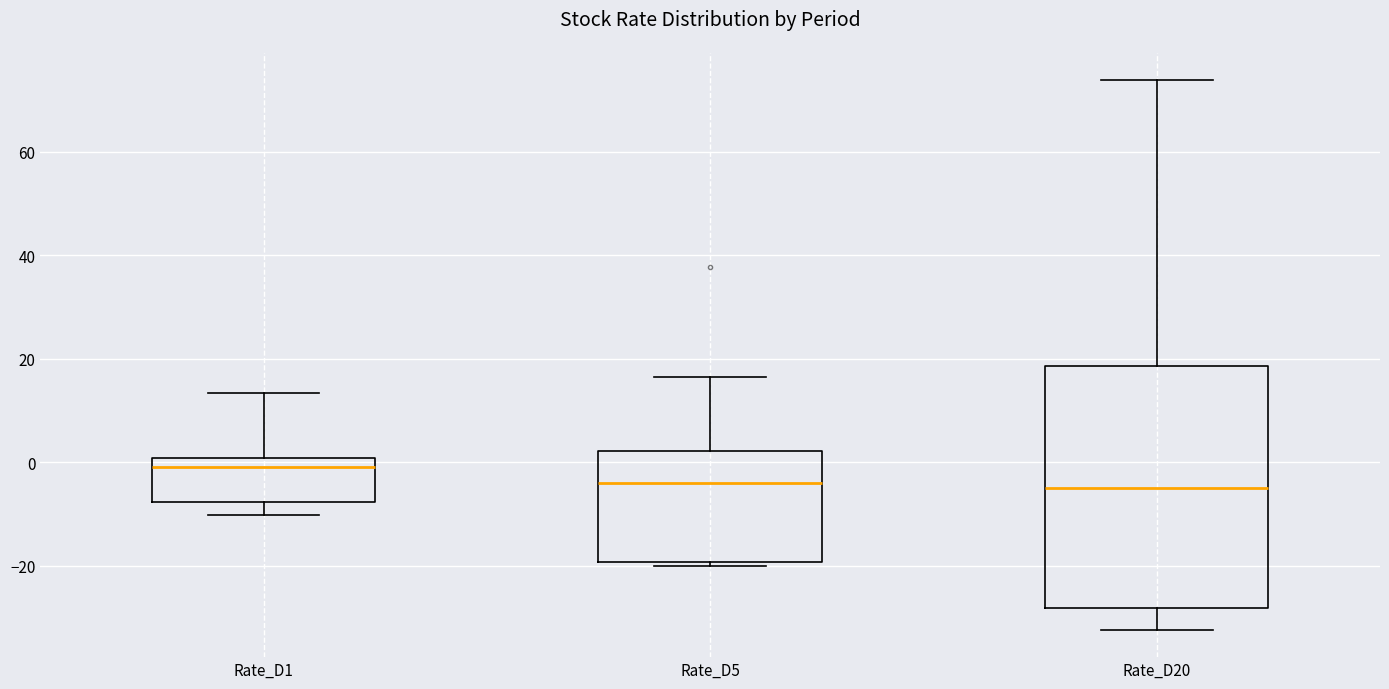

Reading left to right, transcribe this box plot: for each box, give where its median line is, the range the box spans, and where its two whiskers end, as read against the y-axis. The values are not printed on the chart, so give them approximately, as read against the axis.

Rate_D1: median -2, box -8 to 0, whiskers -10 to 14
Rate_D5: median -4, box -20 to 2, whiskers -20 (just below the box's lower edge) to 16
Rate_D20: median -6, box -28 to 18, whiskers -32 to 74